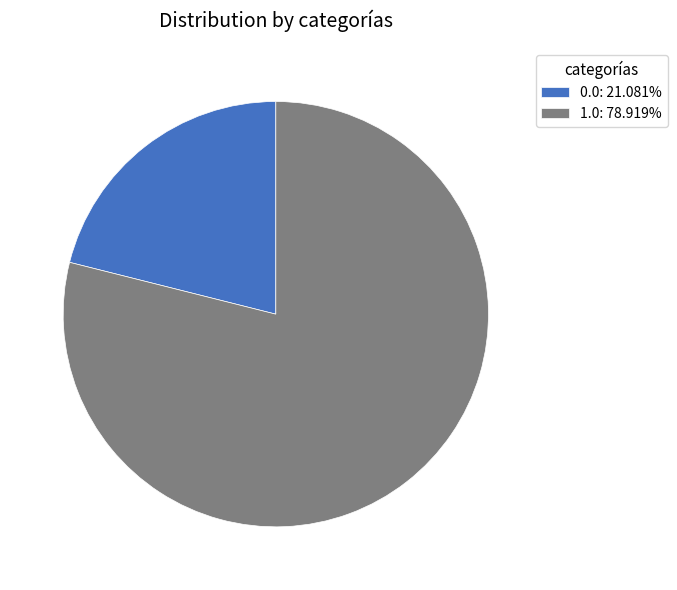

Which category has the biggest portion of the pie?

1.0